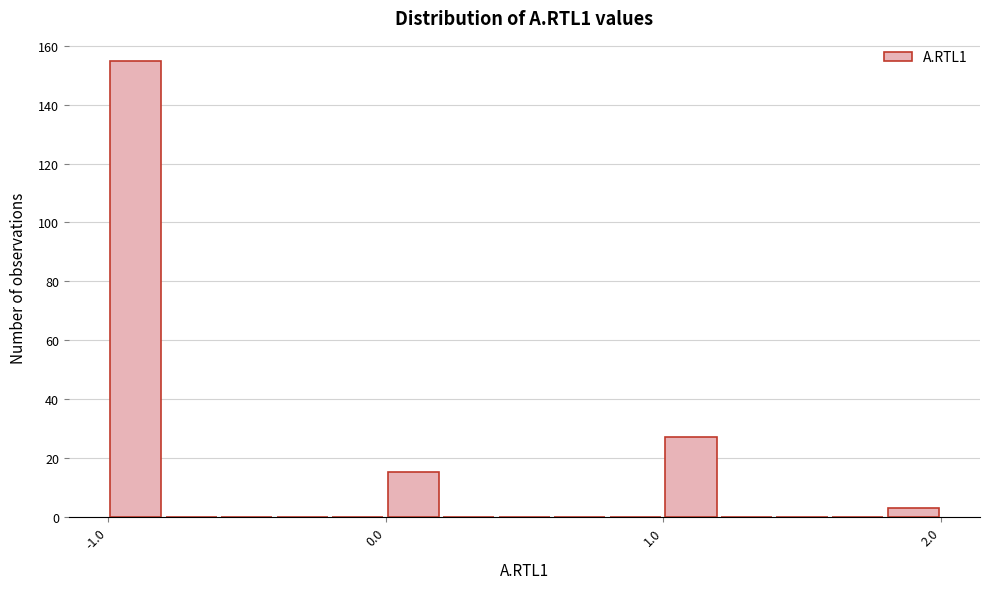

Read against the x-axis, roughly where is the centre of the tallest bar?

-0.9